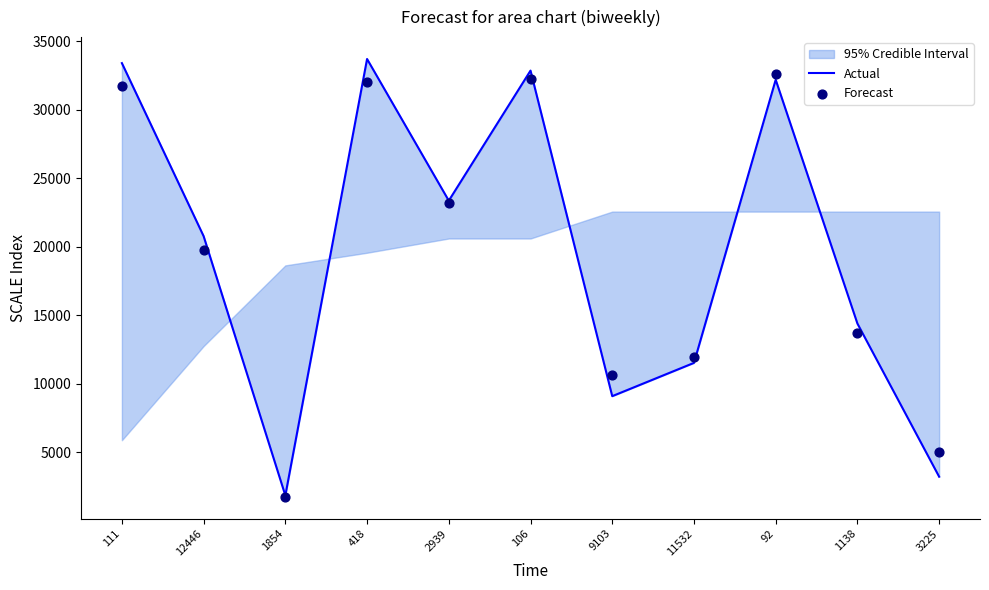

What is the total value across all series at 12446?

40524.9